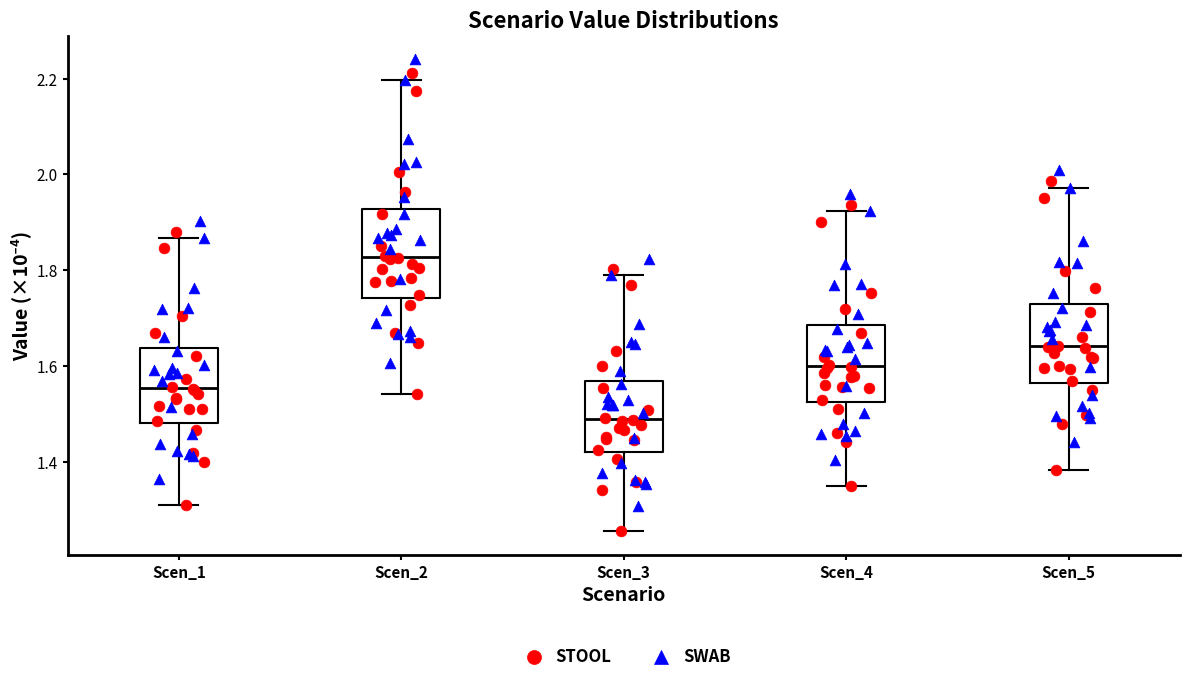

Reading left to right, transcribe this box plot: for each box, give where its median line is, the range the box spans, and where its two whiskers end, as read against the y-axis. The values are not printed on the chart, so give them approximately, as read against the axis.

Scen_1: median 1.56, box 1.48 to 1.64, whiskers 1.30 to 1.86
Scen_2: median 1.82, box 1.74 to 1.92, whiskers 1.54 to 2.20
Scen_3: median 1.48, box 1.42 to 1.56, whiskers 1.26 to 1.78
Scen_4: median 1.60, box 1.52 to 1.68, whiskers 1.34 to 1.92
Scen_5: median 1.64, box 1.56 to 1.72, whiskers 1.38 to 1.98